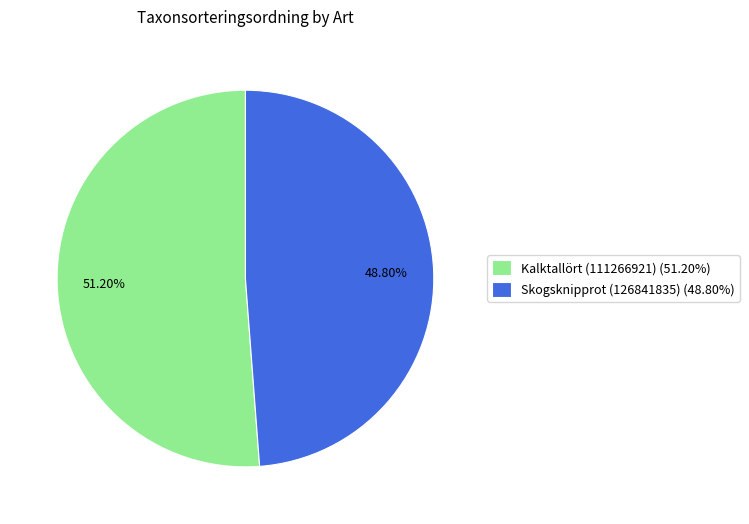

What percentage do Kalktallört (111266921) and Skogsknipprot (126841835) together represent?

100.0%